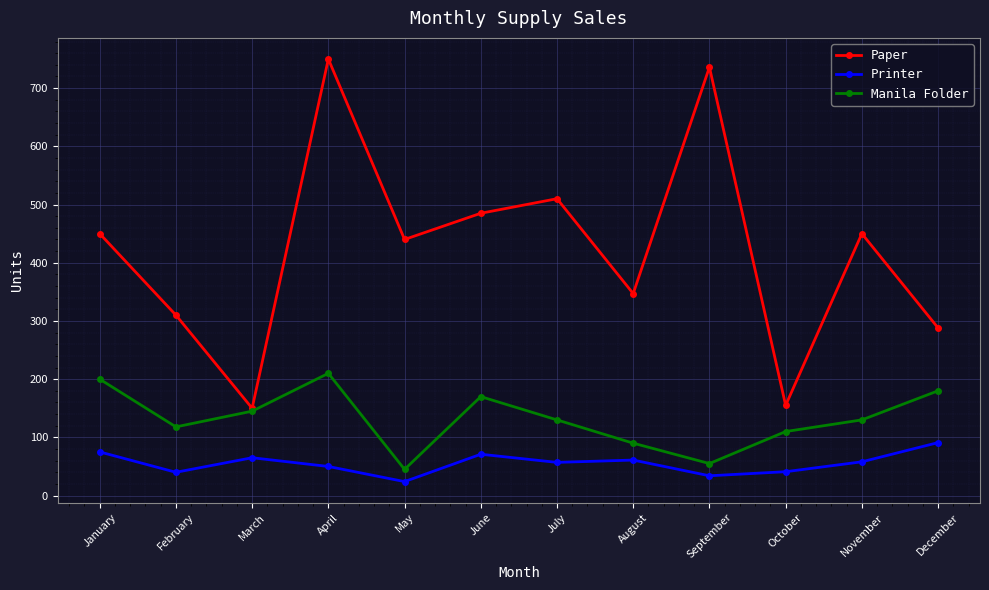

List the series in order of their overall mean, lowest first.

Printer, Manila Folder, Paper